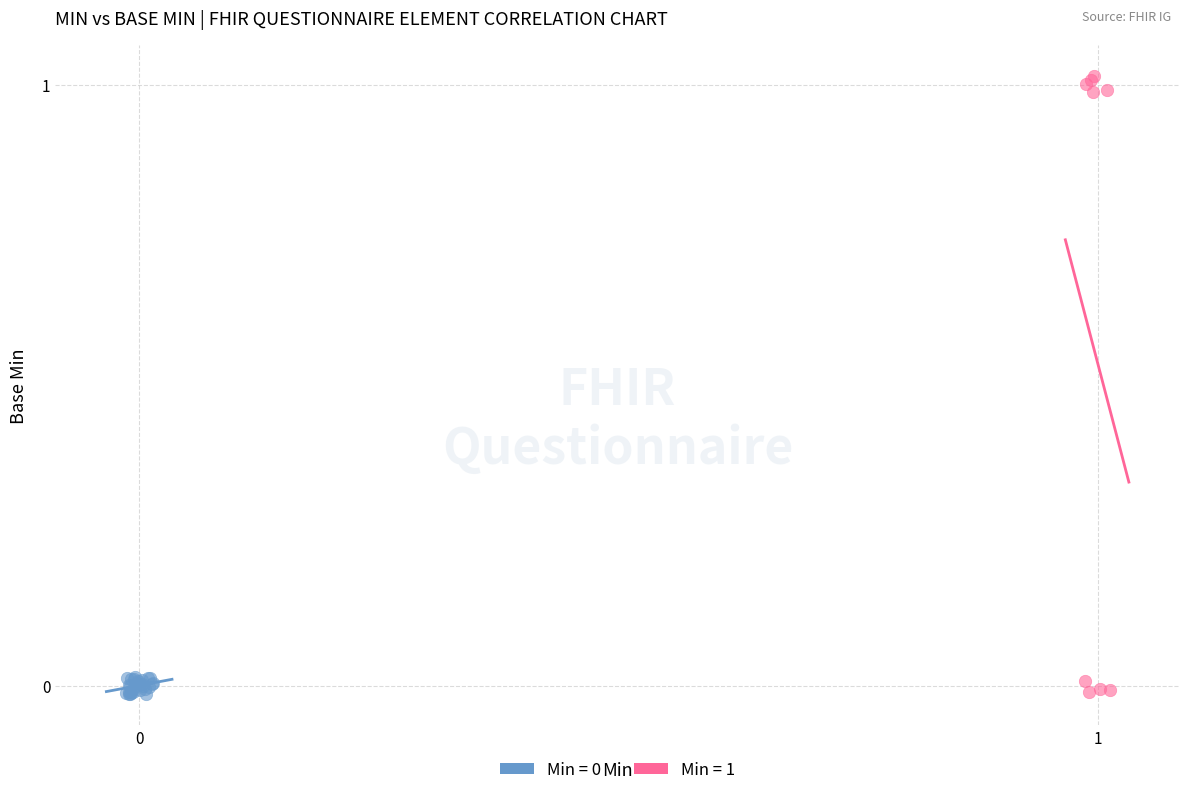

Which series has the widest spread of Y values?

Min = 1